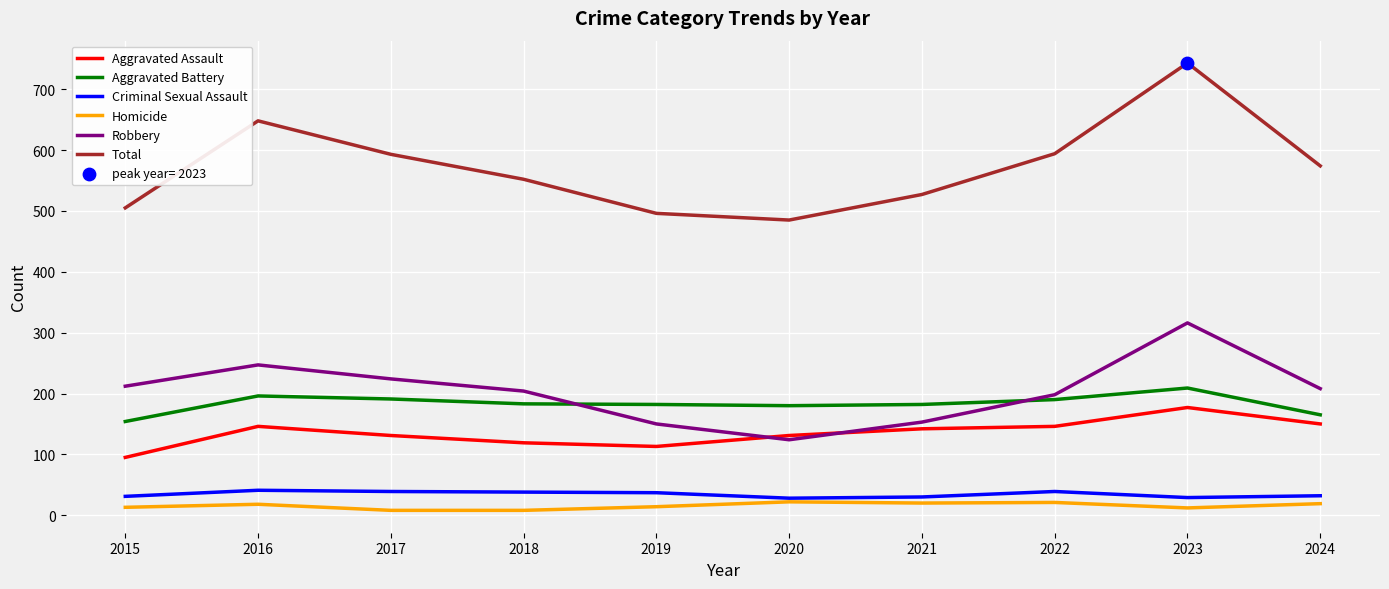

At which category is the sum across all series the highest?

2023